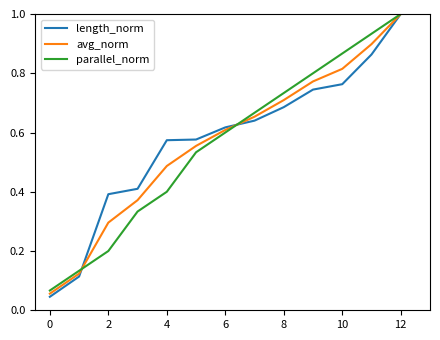

True or false: avg_norm has more than 1 interior local peaks.

False